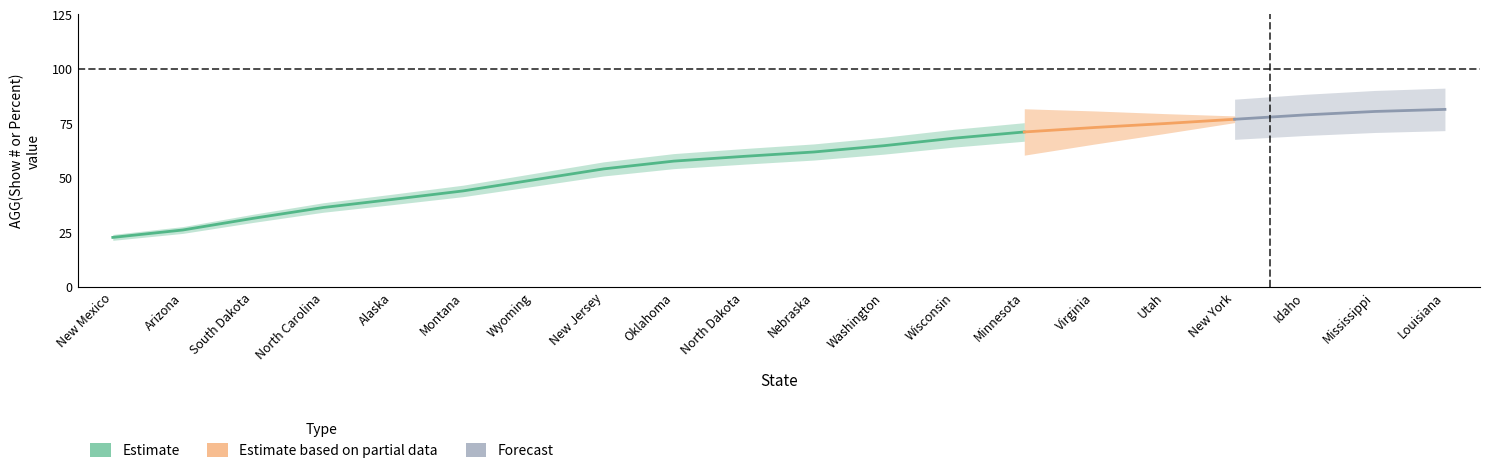

What is the average value?

57.5